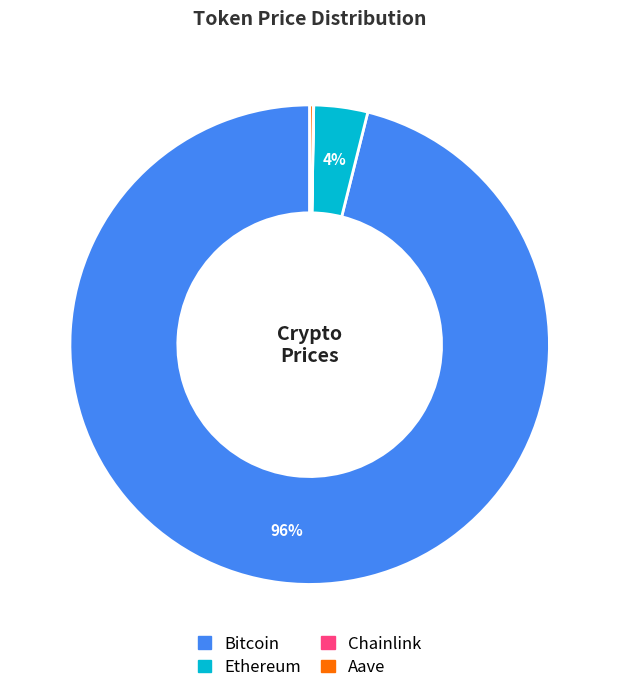

What is the largest slice in the pie chart?

Bitcoin